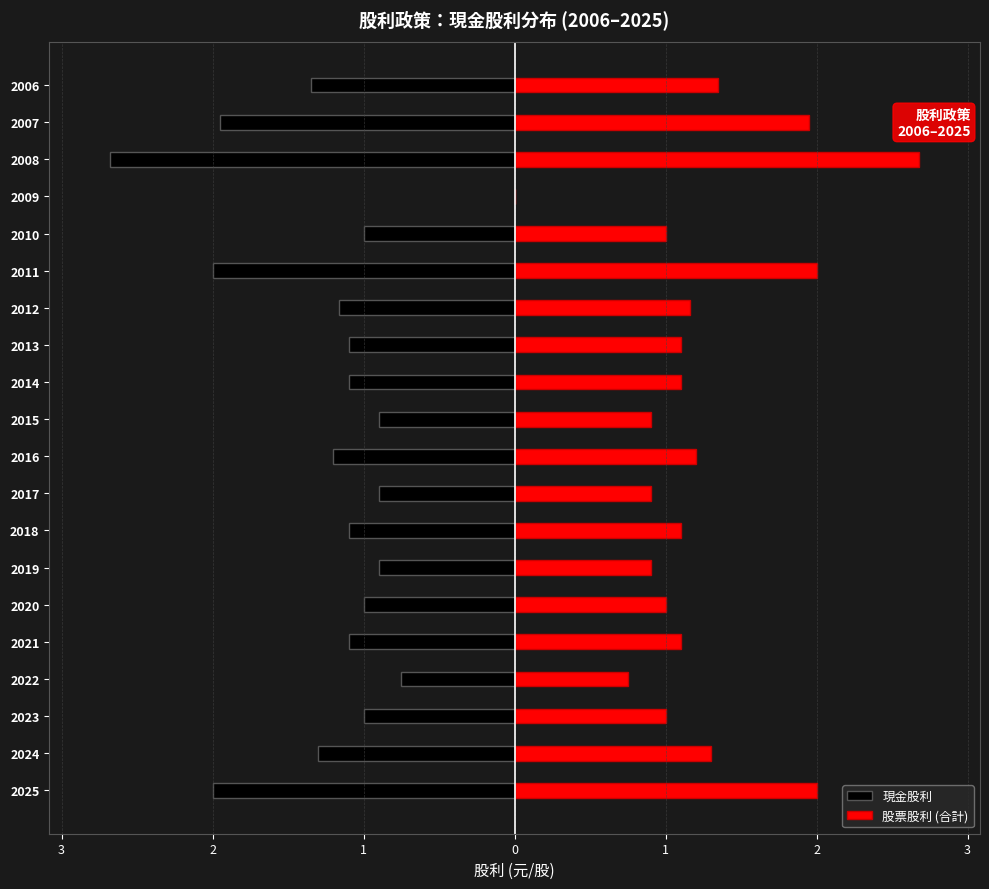

What is the difference between the second highest and second lowest values in the 現金股利 series?

1.2